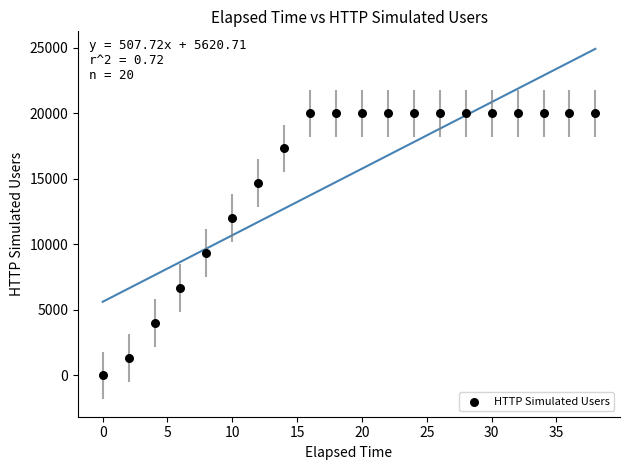

What is the range of Y values (max minus min)?

20000